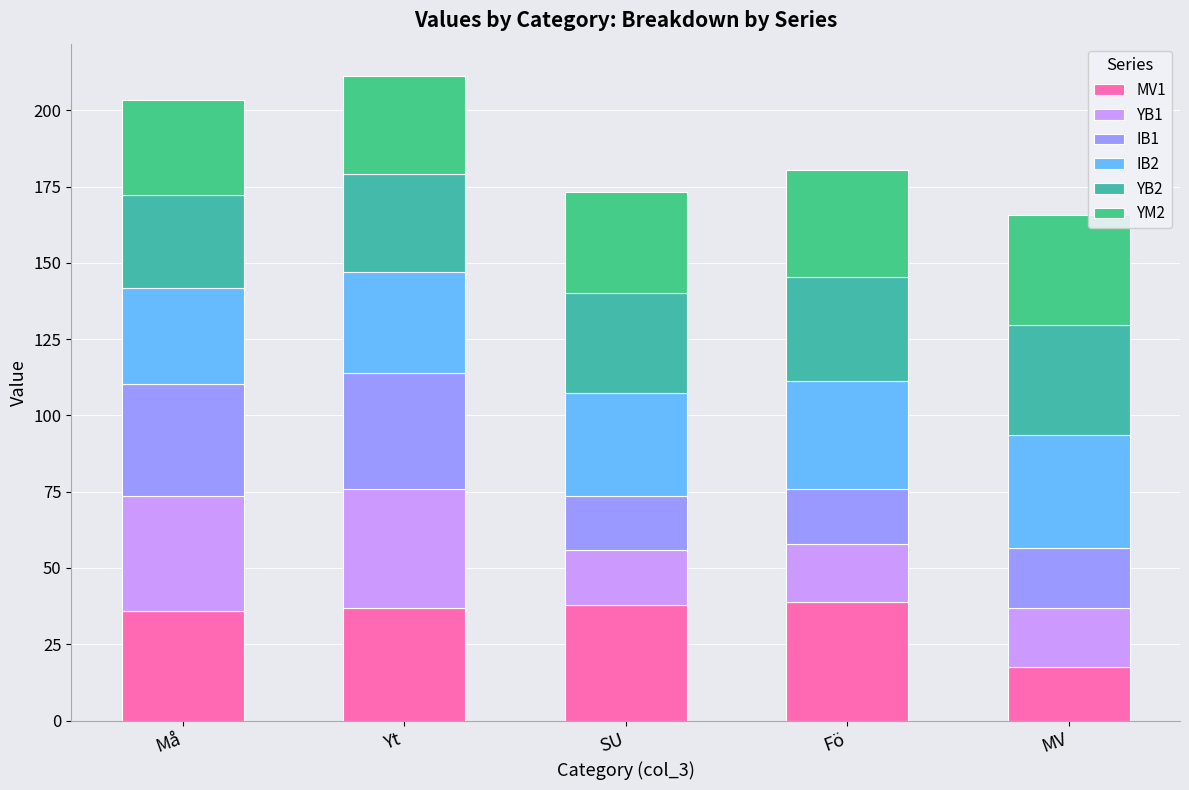

At which category is the sum across all series the highest?

Yt